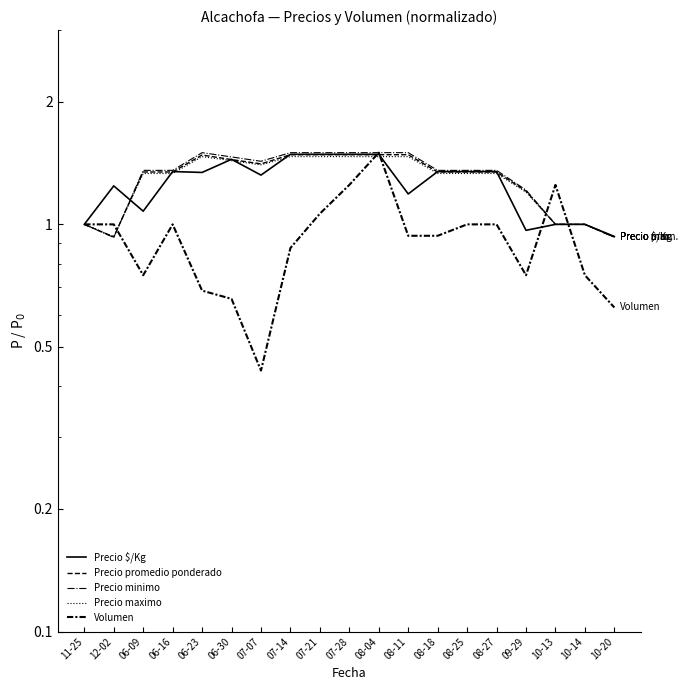

The Precio maximo series shows 1.3 at 08-25. True or false?

True